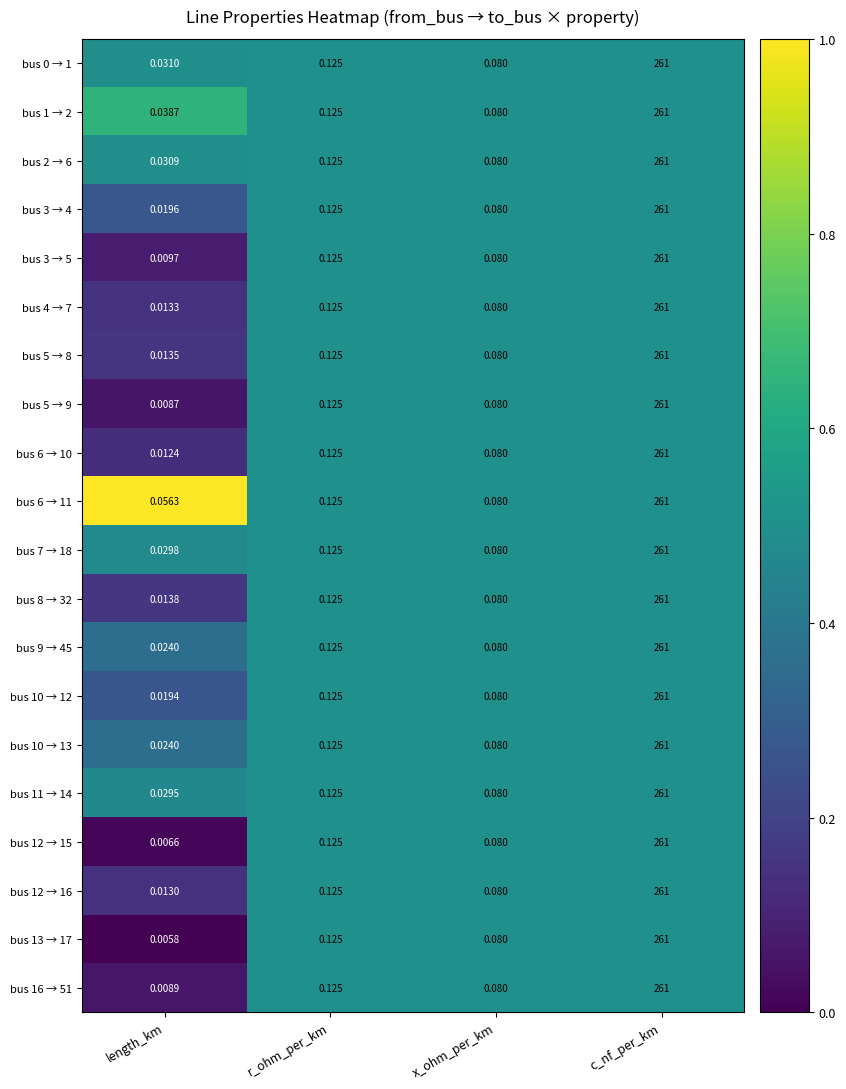

List the labels in order of bus 12 → 16 value, smallest first.

length_km, x_ohm_per_km, r_ohm_per_km, c_nf_per_km